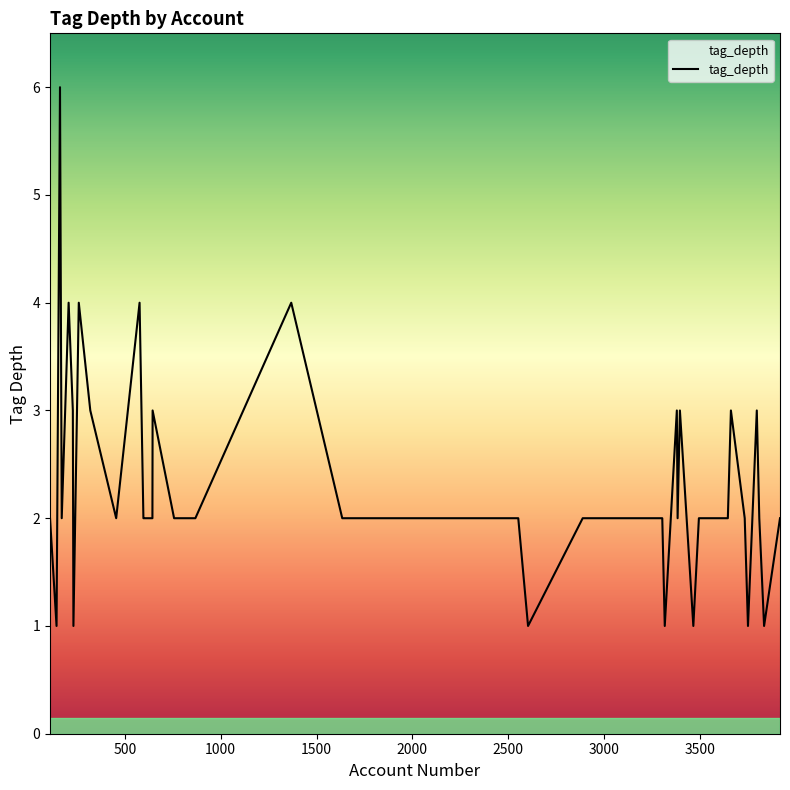

What is the greatest value displayed?

6